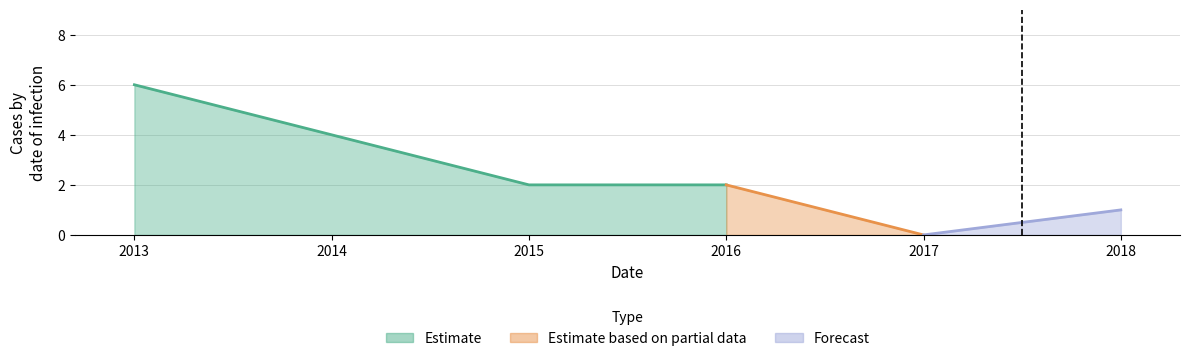

True or false: the data has more than 2 interior local peaks.

False